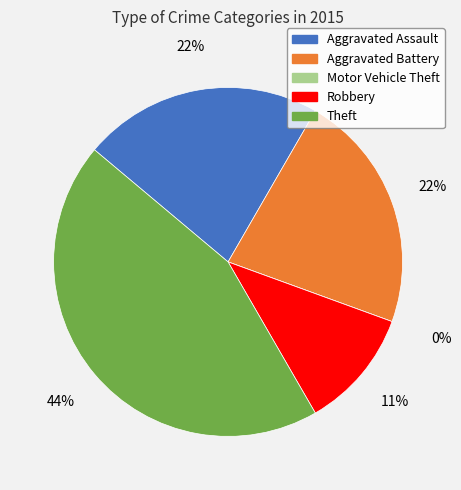

Is Aggravated Assault the majority of the pie?

No